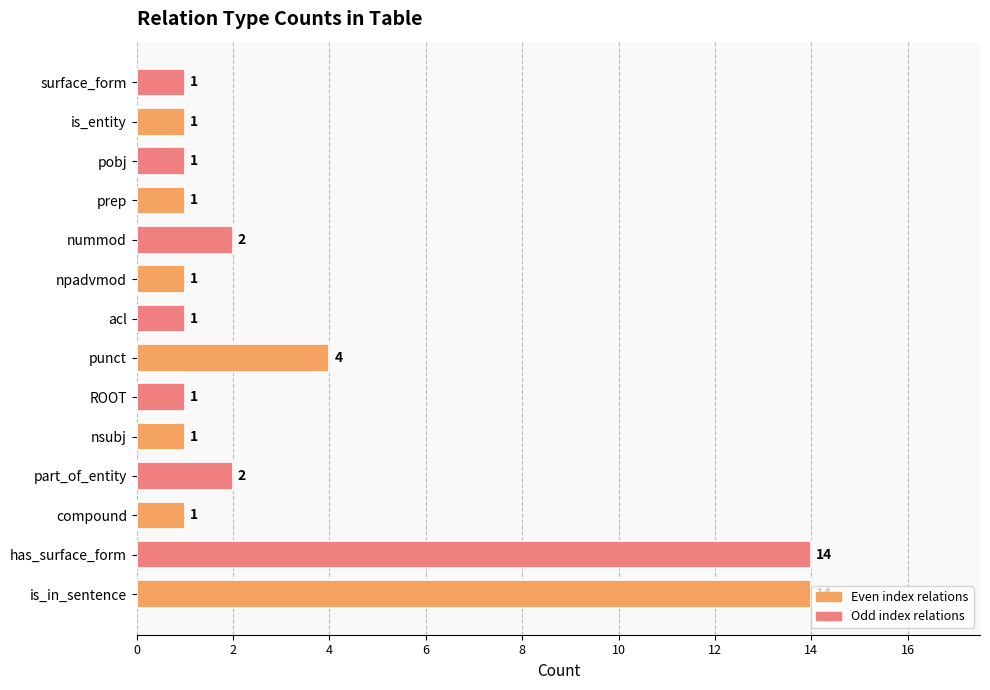

What is the maximum value shown in the chart?

14